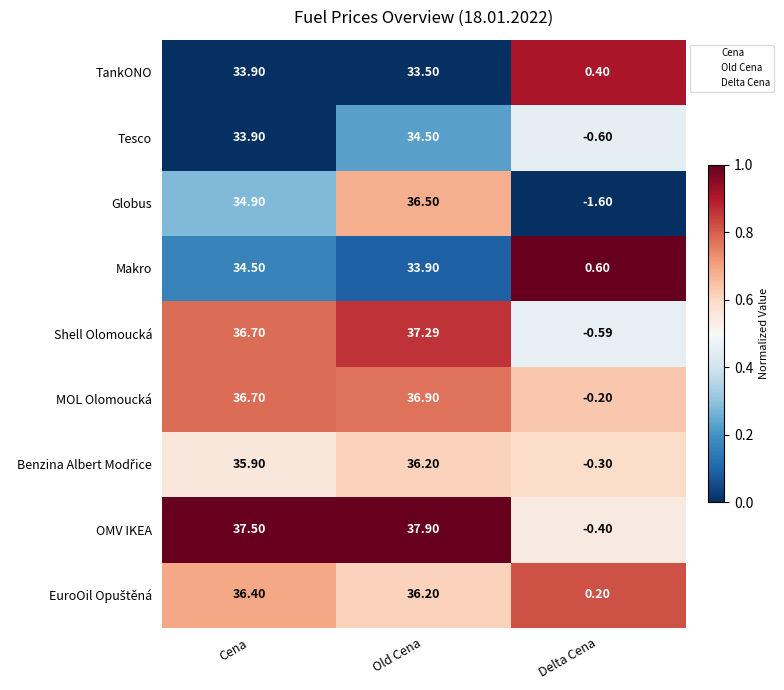

Which series changed the most between Old Cena and Delta Cena?

OMV IKEA